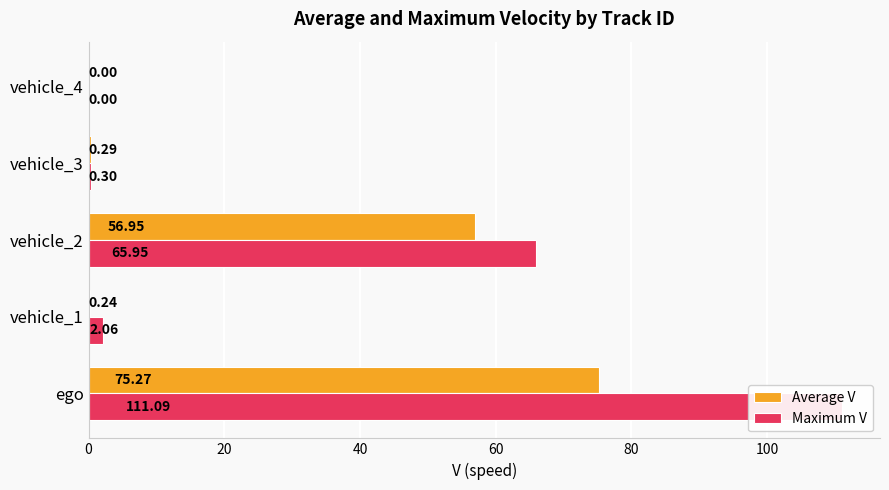

What are all the series names shown in the legend?

Average V, Maximum V